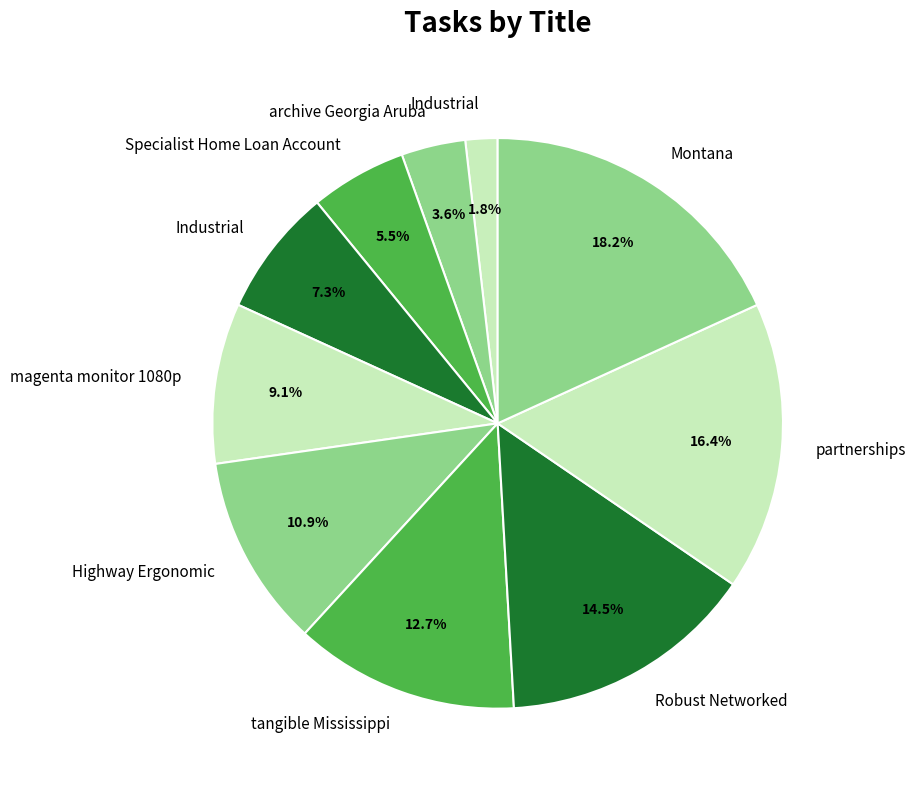

How many segments does this pie chart have?

10